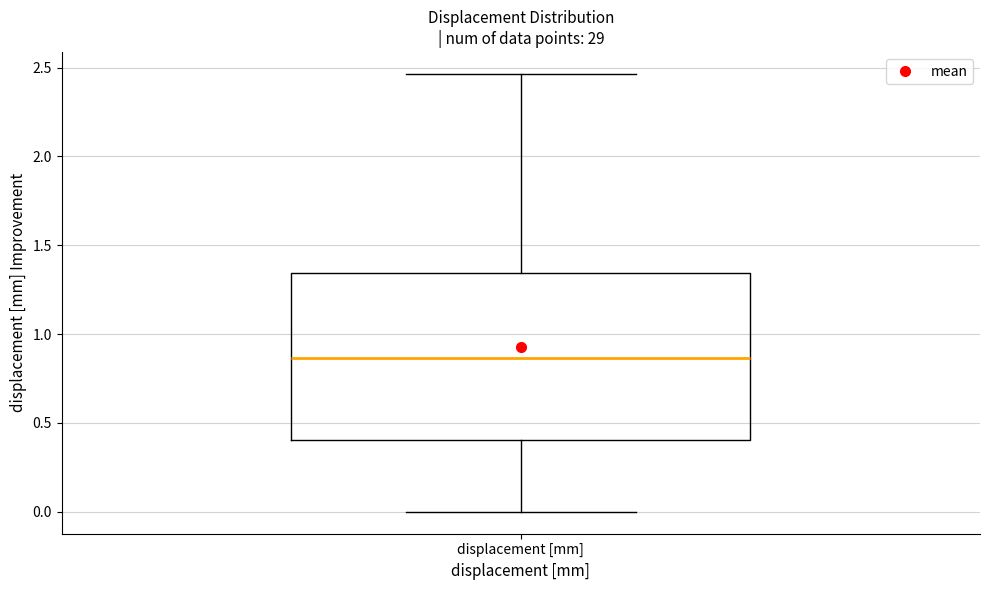

Read this box plot against the y-axis: the position of the median line, the range covered by the box, and the ends of both whiskers. The values are not printed on the chart, so give them approximately, as read against the axis.

median 0.85, box 0.40 to 1.35, whiskers 0.00 to 2.45